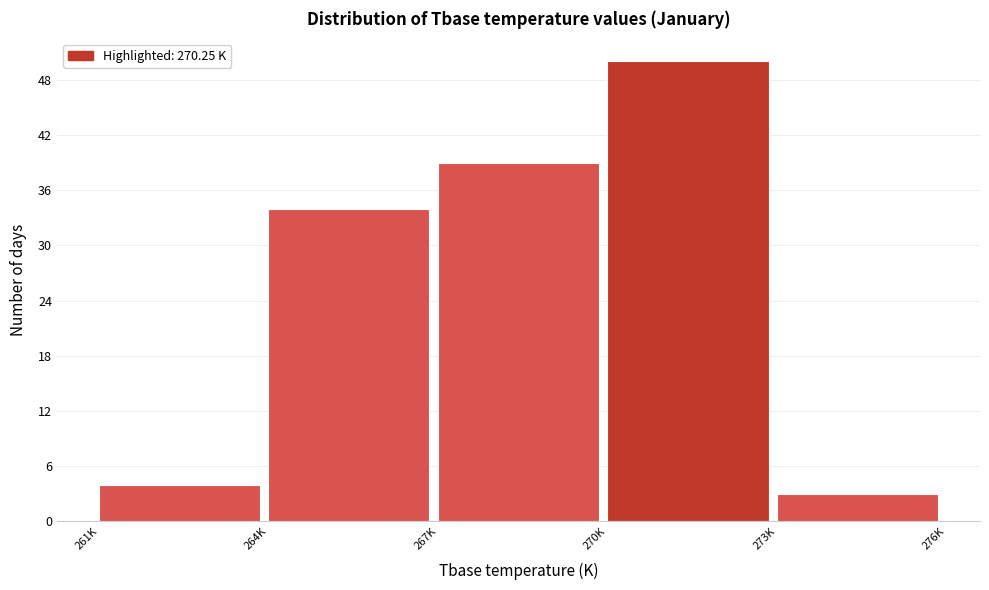

Reading left to right, list all the values displayed in this chart.

261K=4	264K=34	267K=39	270K=50	273K=3